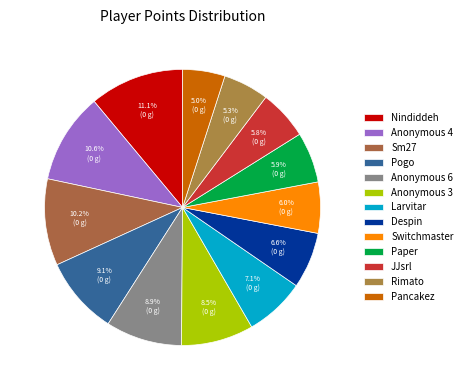

Which category has the biggest portion of the pie?

Nindiddeh